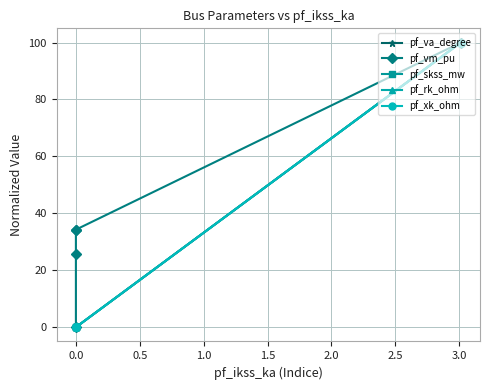

True or false: pf_xk_ohm and pf_va_degree intersect in this chart.

False